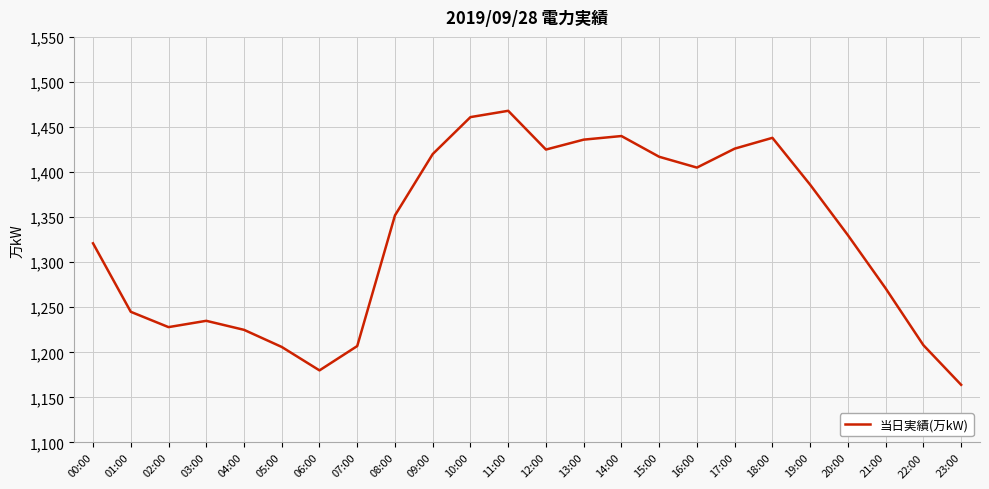

How many interior local valleys (lower than both neighbors) does the data have?

4